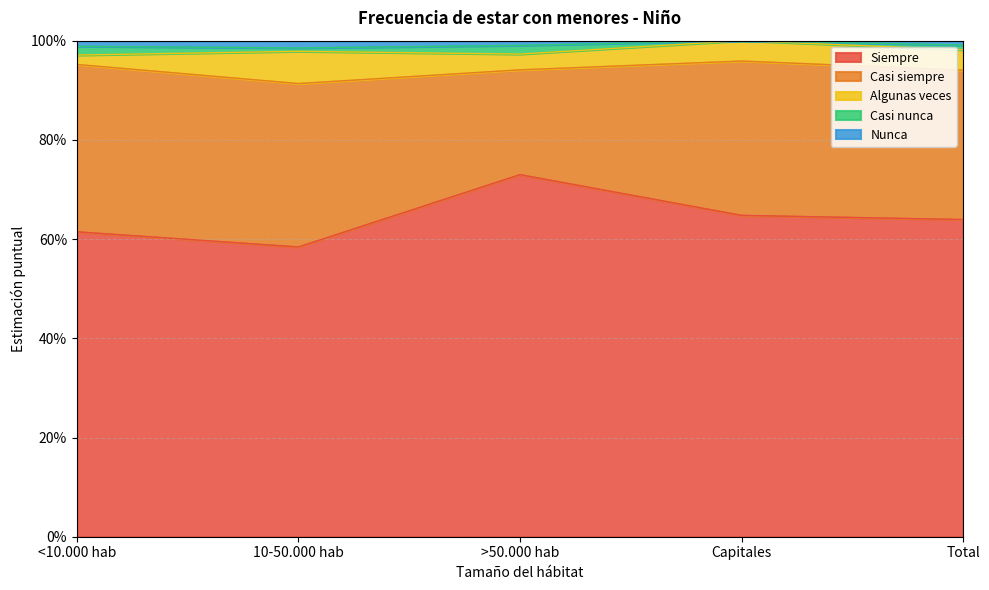

What is the greatest value displayed?

0.7